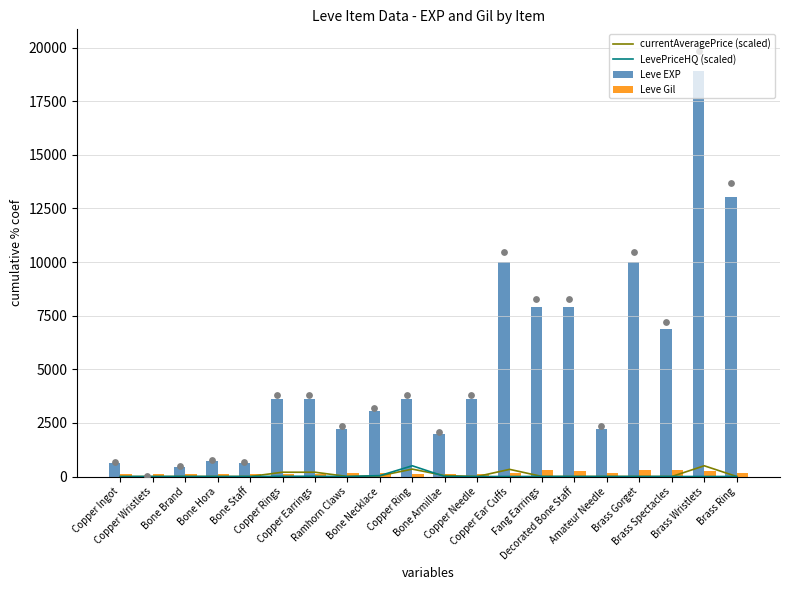

Is the value of LevePriceHQ (scaled) at Decorated Bone Staff greater than the value of Leve Gil at Amateur Needle?

No